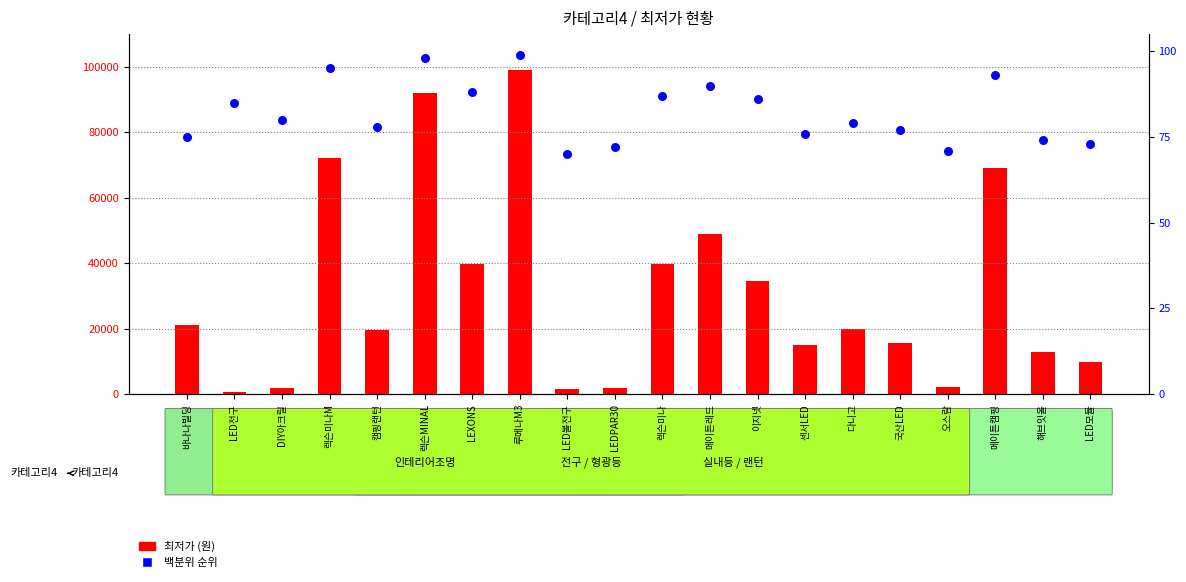

At which category is the sum across all series the highest?

루메나M3